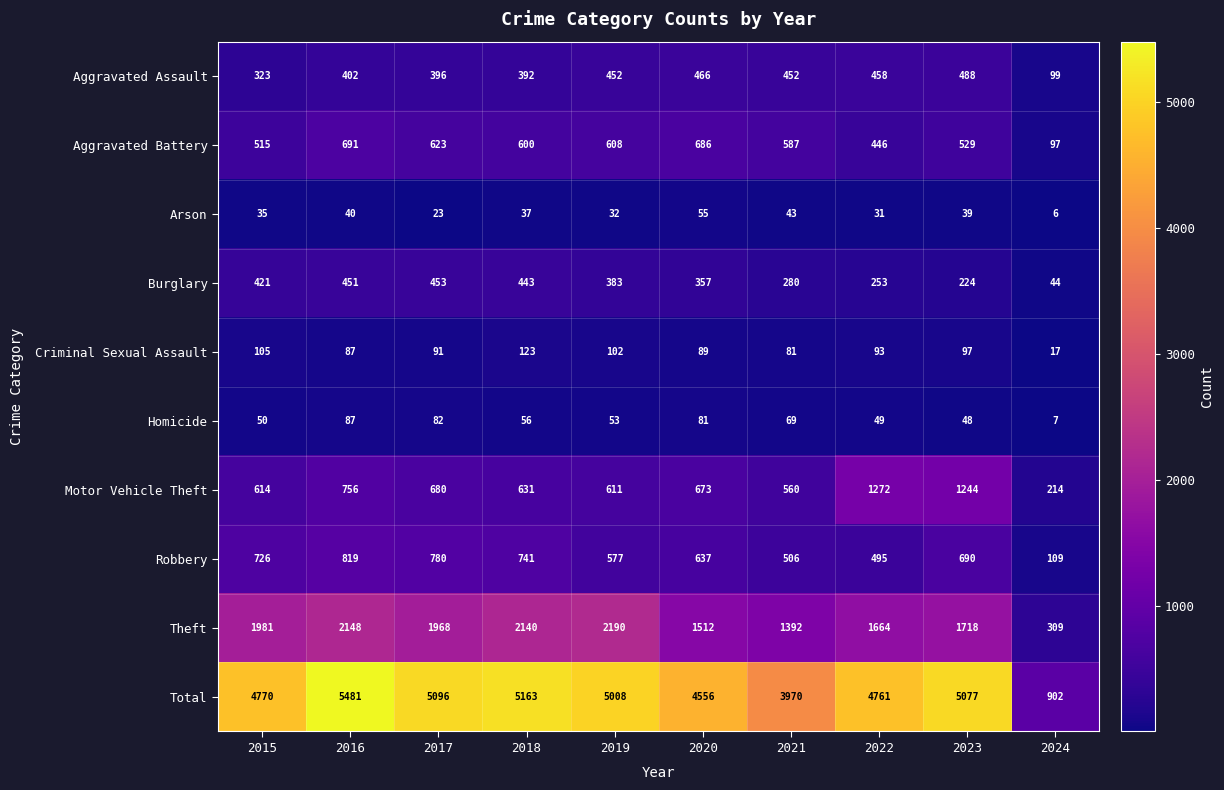

True or false: Criminal Sexual Assault has a value of 48 at 2016.

False